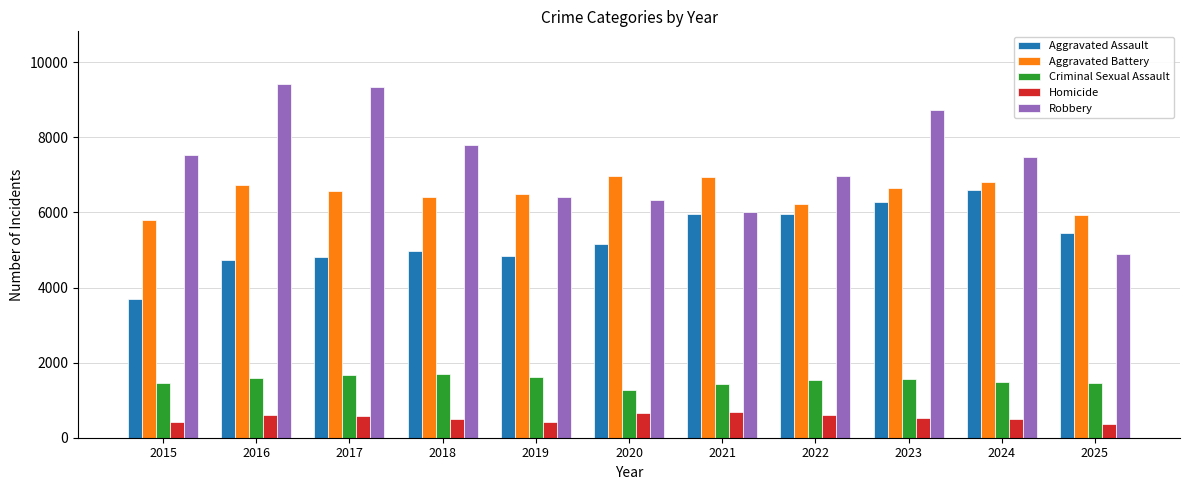

What is the difference between the highest and lowest values at 2016?

8798